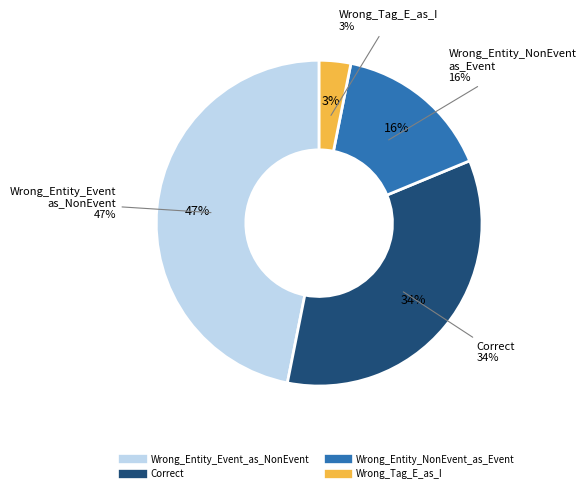

To the nearest percent, what is the average slice percentage?

25%